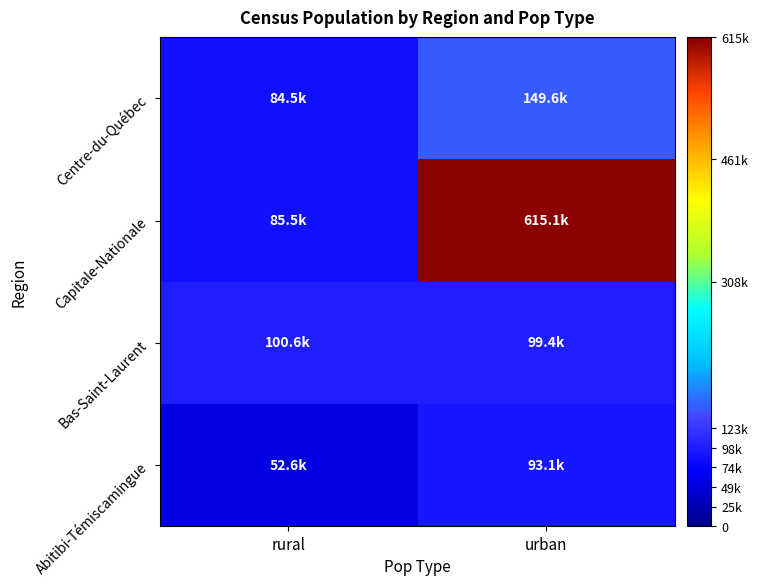

What is the spread (max minus min) of values at urban?

522044.9